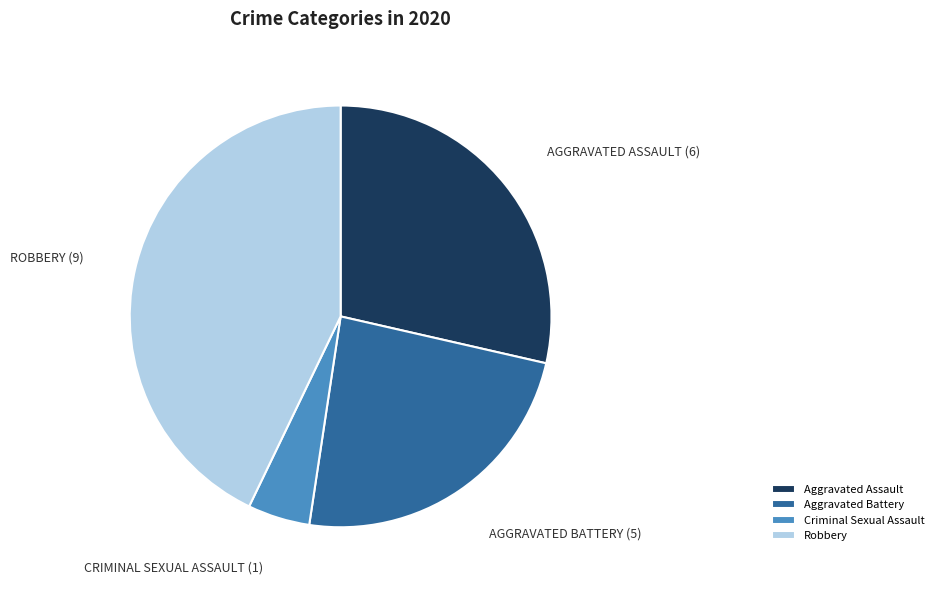

Do Aggravated Battery and Criminal Sexual Assault together represent more than half of the pie?

No